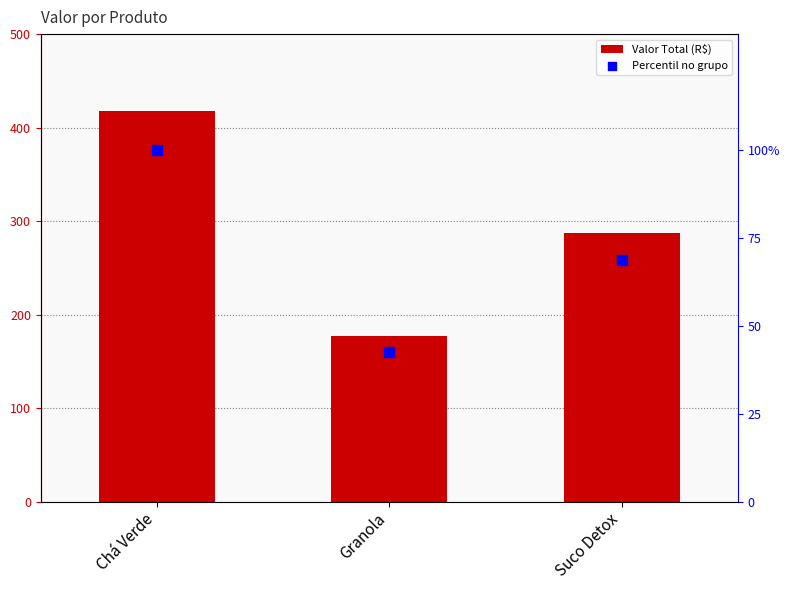

Which series has the largest Y range (max minus min)?

Valor Total (R$)